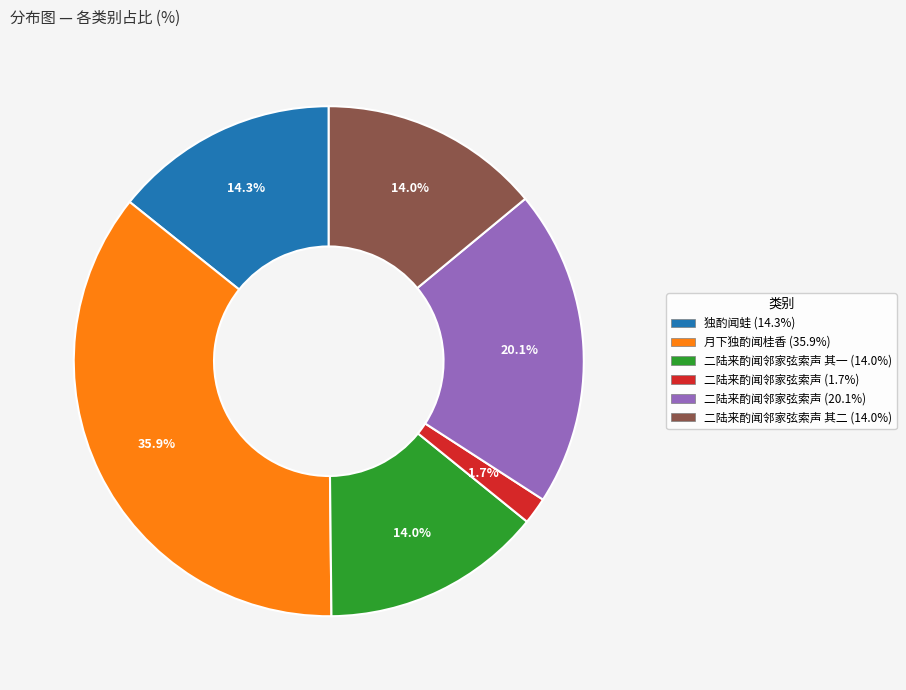

Is there any slice that represents more than half of the pie?

No